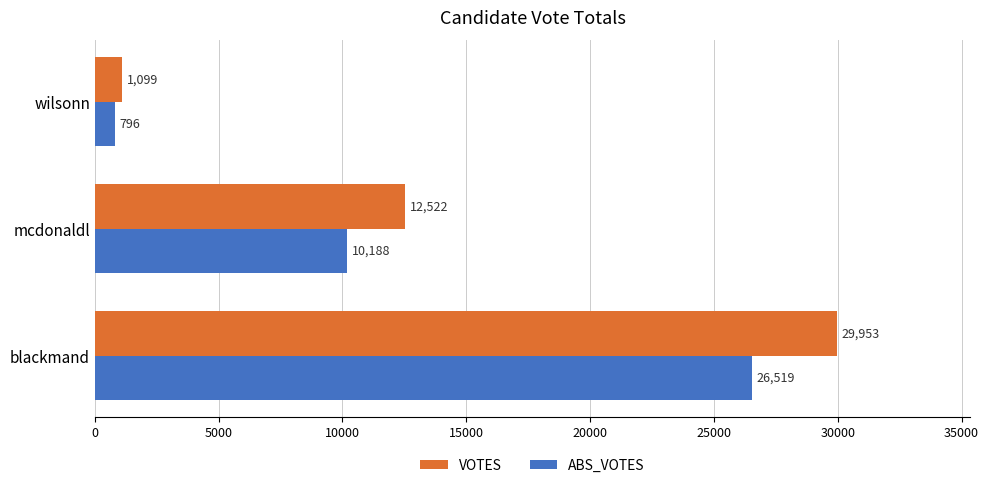

Count the VOTES values in the range 1099 to 29953.

3